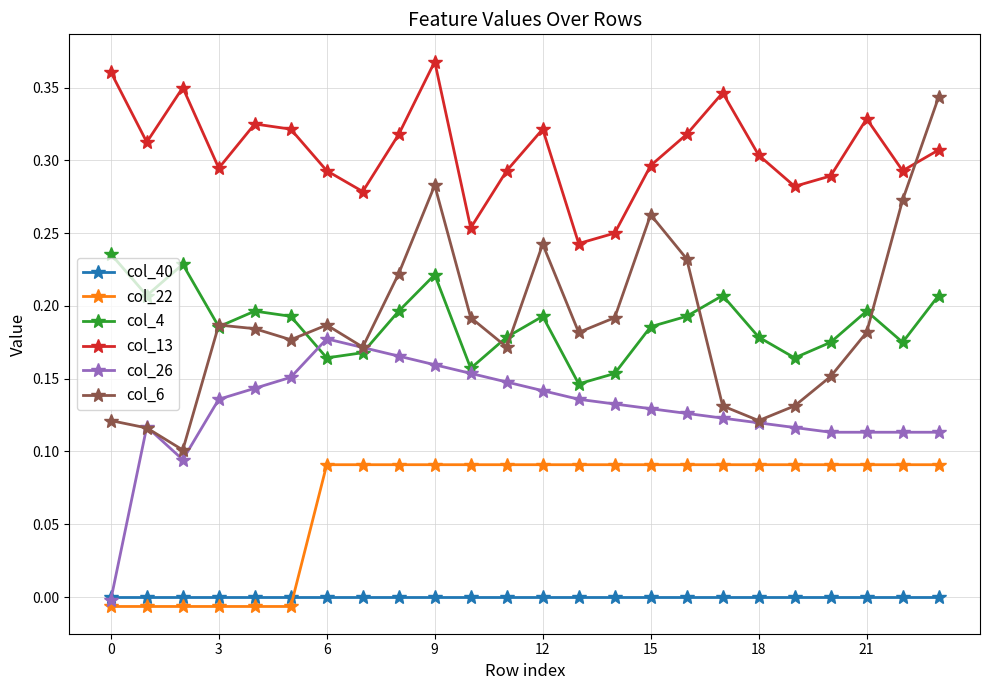

How many lines are shown in the chart?

6